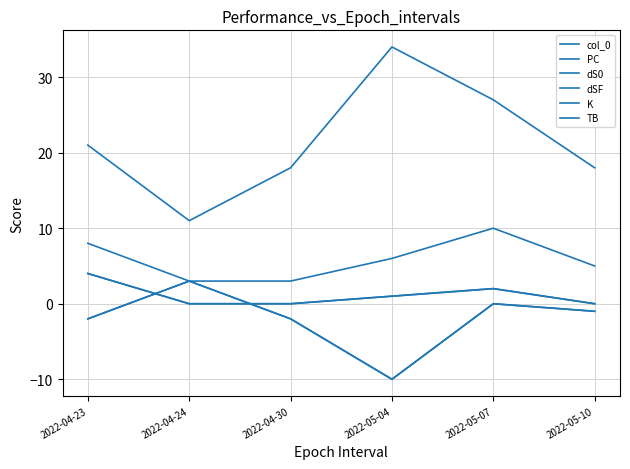

Does the chart have visible grid lines?

Yes